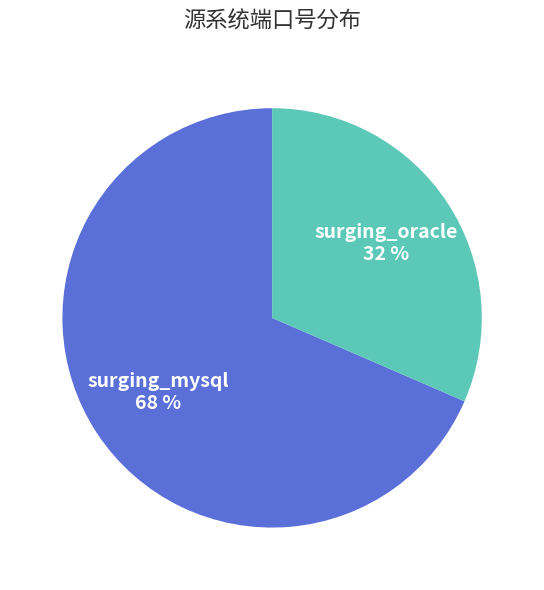

Which category accounts for the majority?

surging_mysql